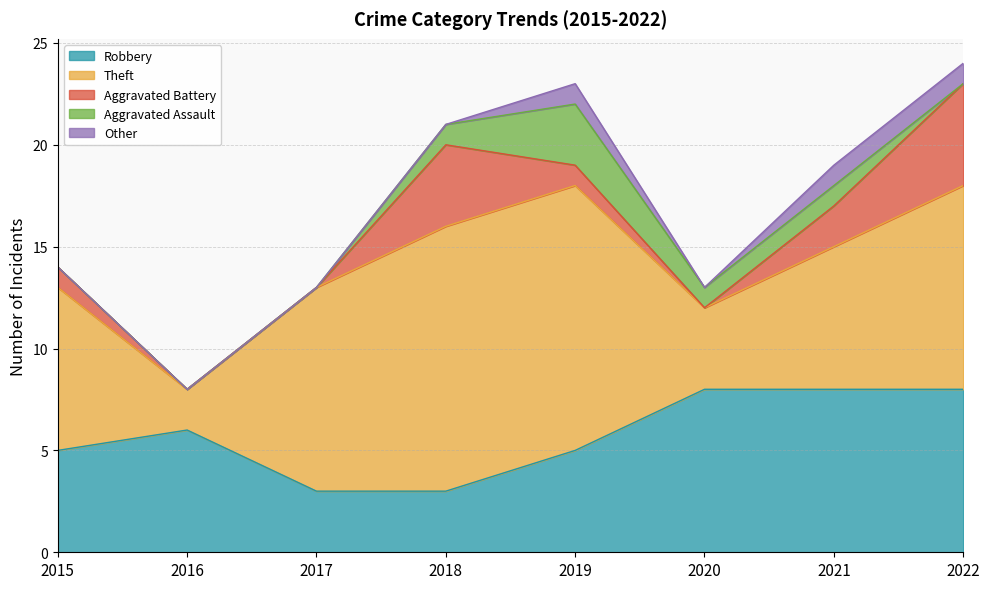

How many lines are shown in the chart?

5